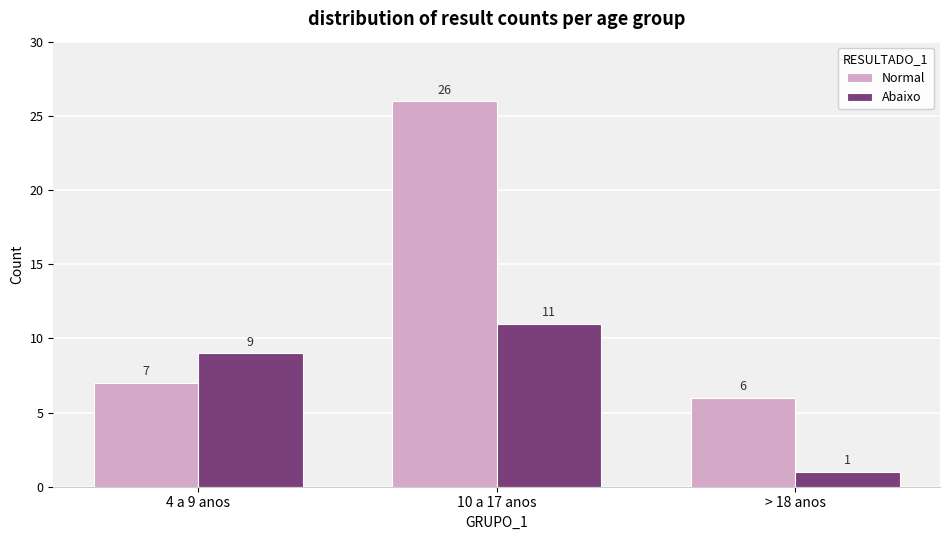

At which label is Abaixo closest to 6?

4 a 9 anos